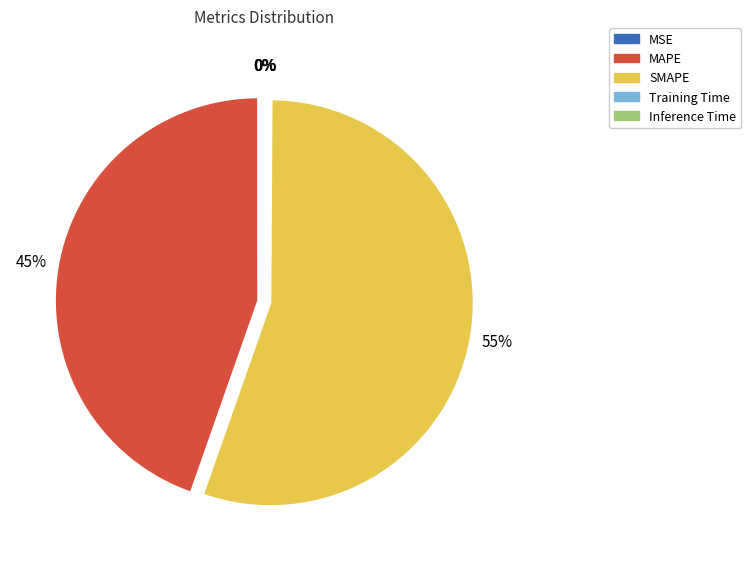

To the nearest percent, what percentage of the pie is MAPE?

45%